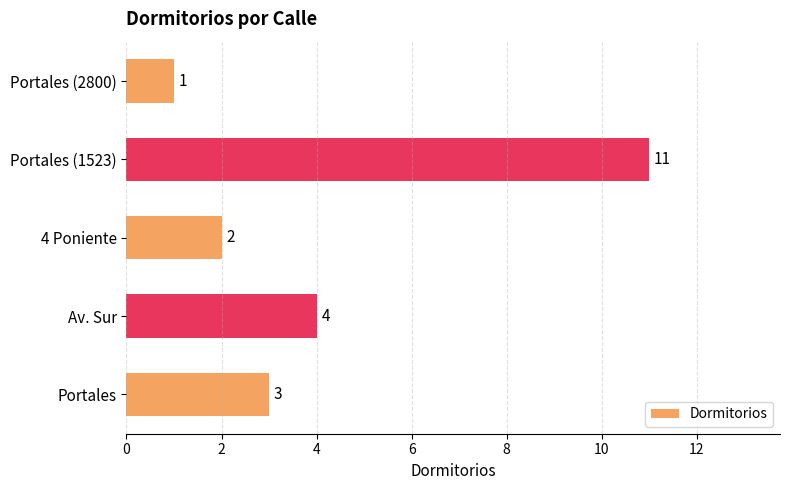

Is it true that the value at 4 Poniente is 0?

False